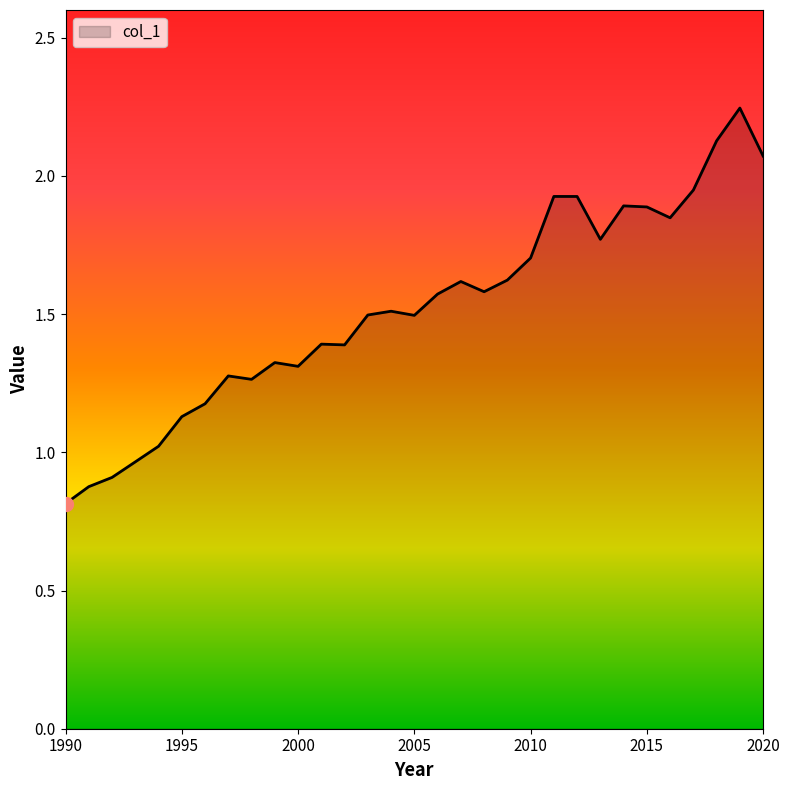

What is the minimum value shown in the chart?

0.8